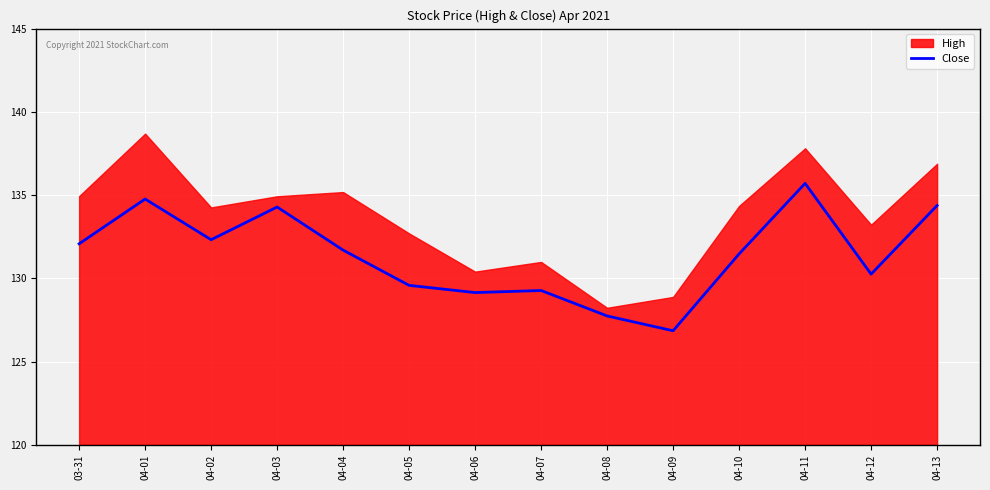

At which label does Close reach its minimum?

04-09